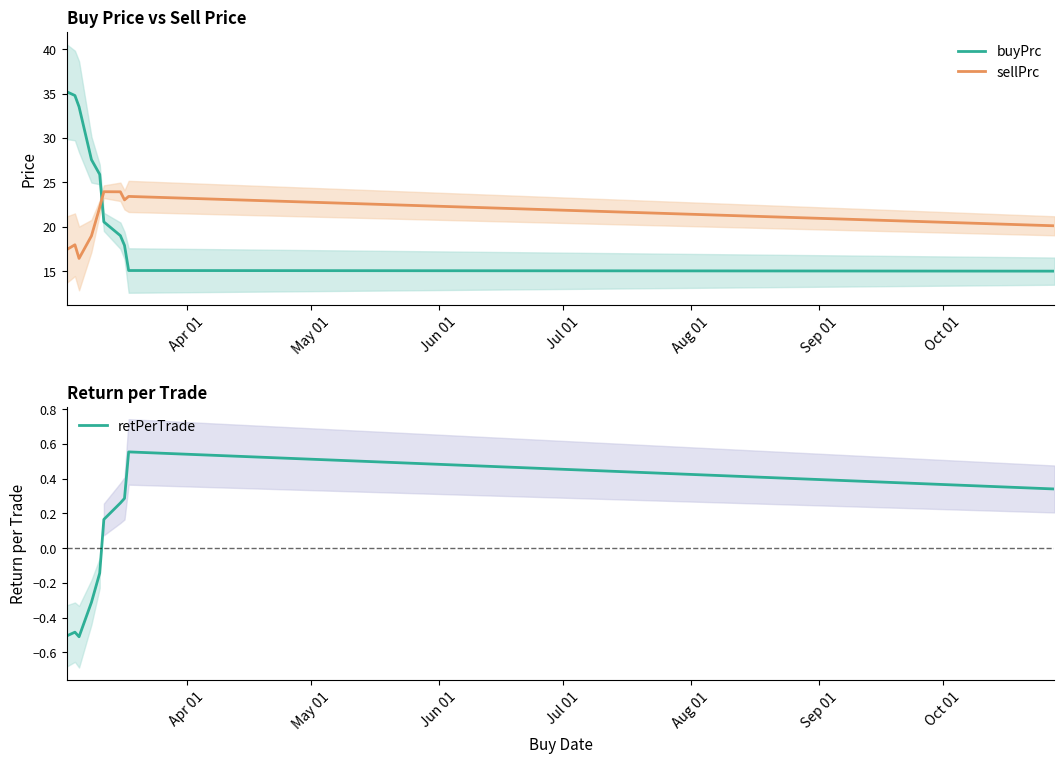

After their last crossing, which series has the higher values: buyPrc or sellPrc?

sellPrc